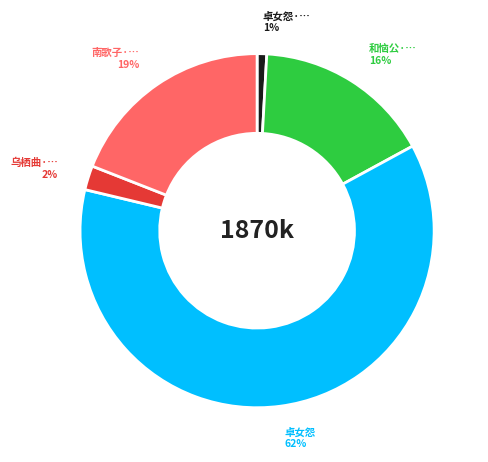

To the nearest percent, what is the average slice percentage?

20%